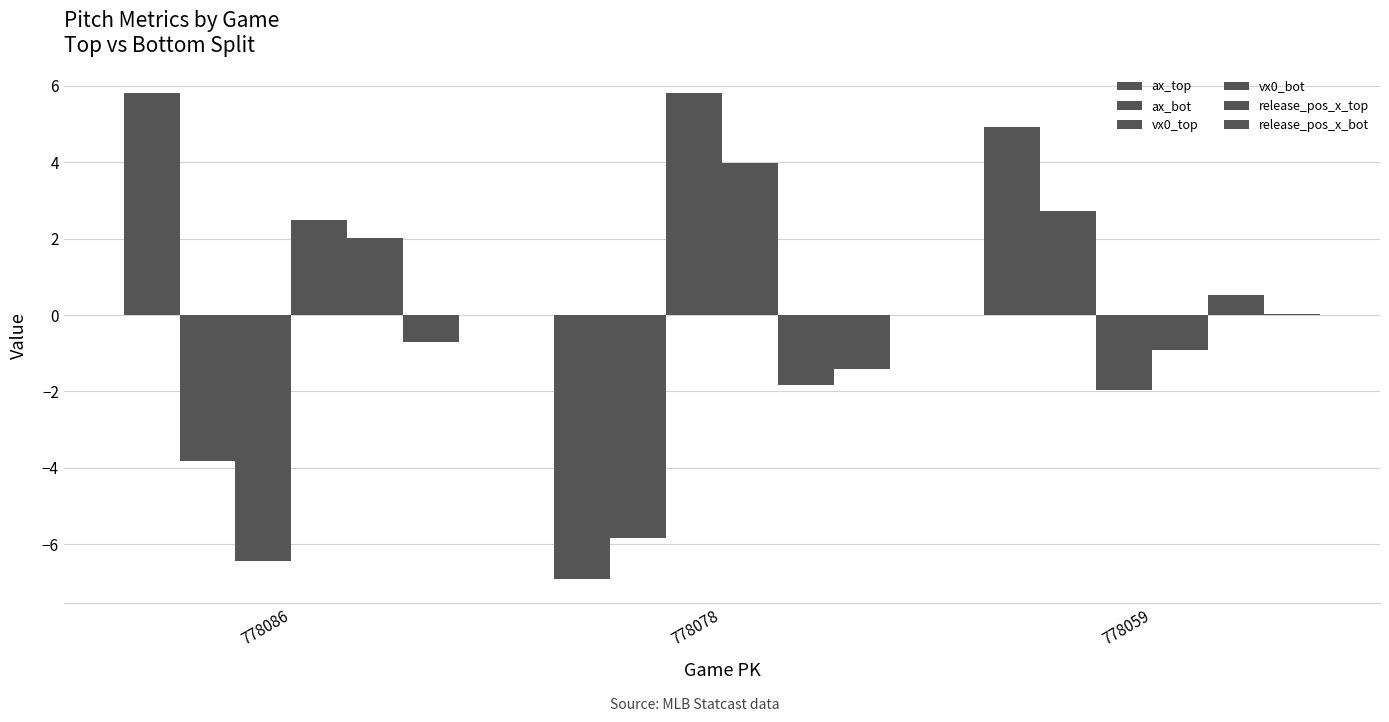

How many values in release_pos_x_bot are above zero?

1